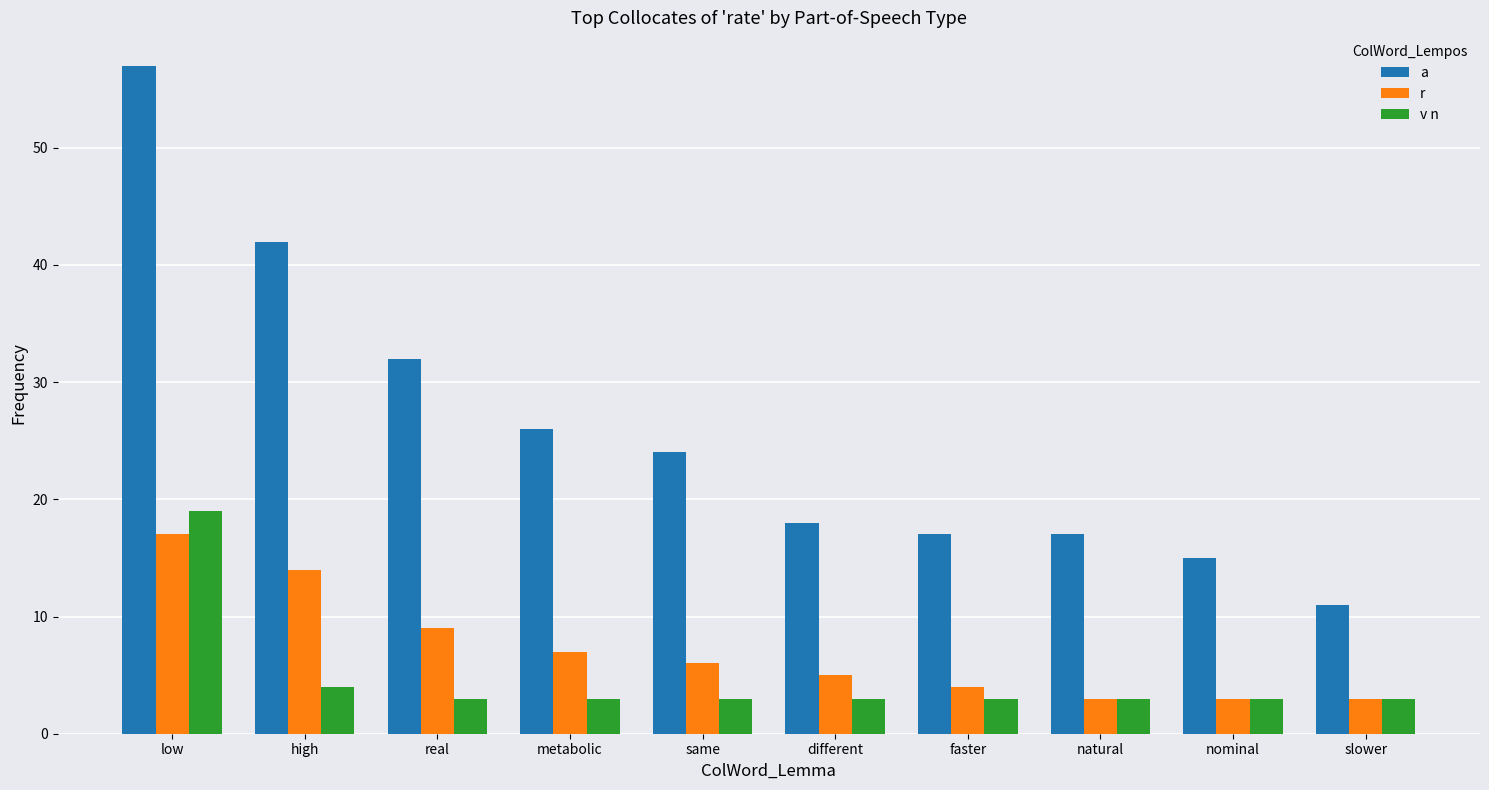

At how many categories does at least one series exceed 29?

3